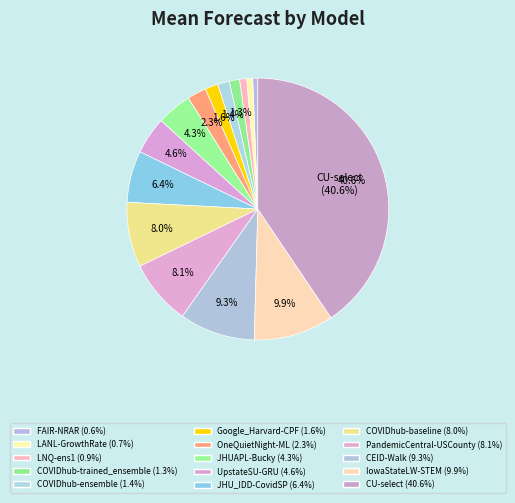

How many slices are in this pie chart?

15